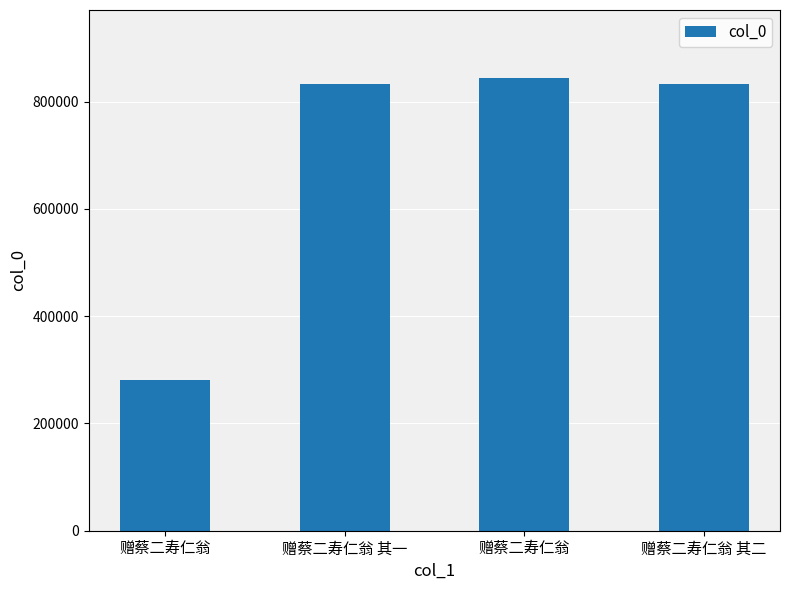

At which label is the value closest to 562500?

赠蔡二寿仁翁 其一